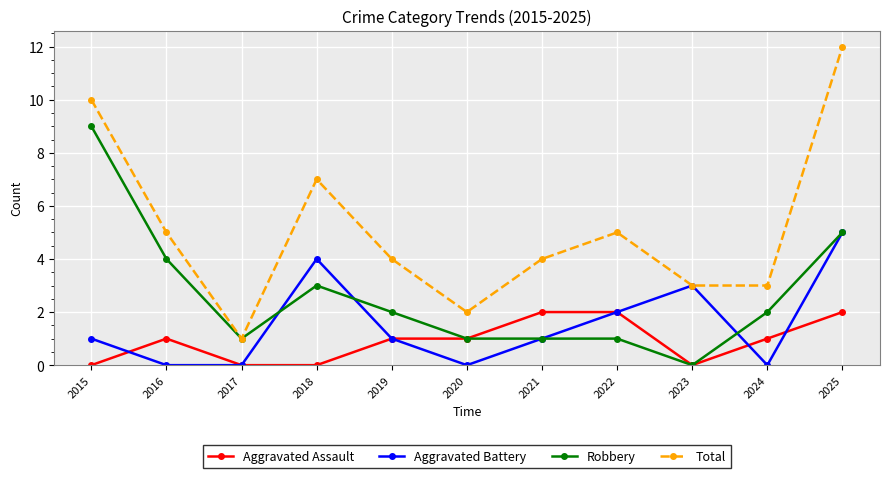

The Robbery series shows 1 at 2020. True or false?

True